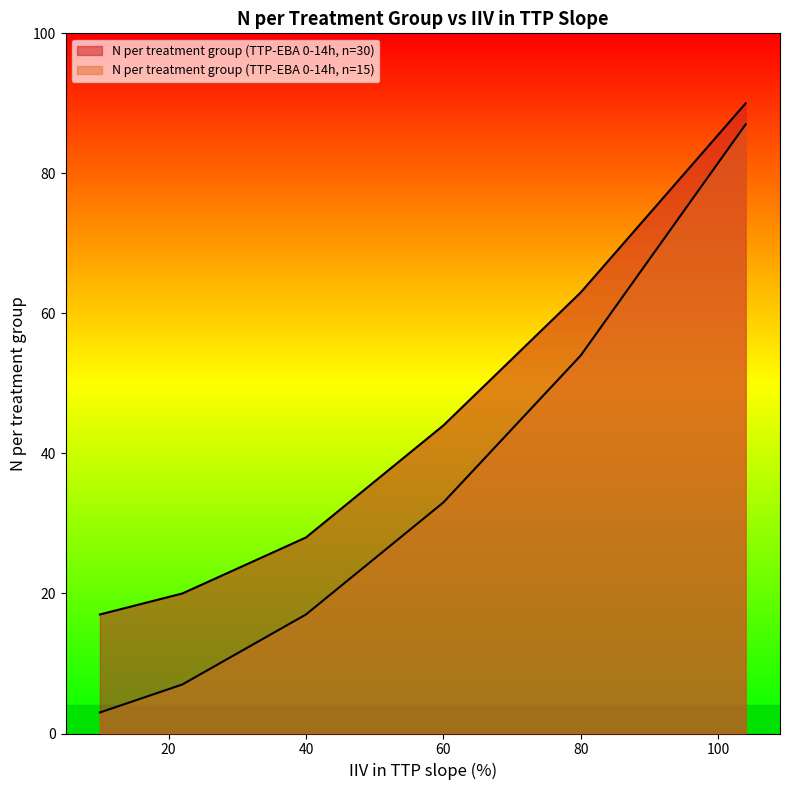

At which label is N per treatment group (TTP-EBA 0-14h, n=15) closest to 45?

80